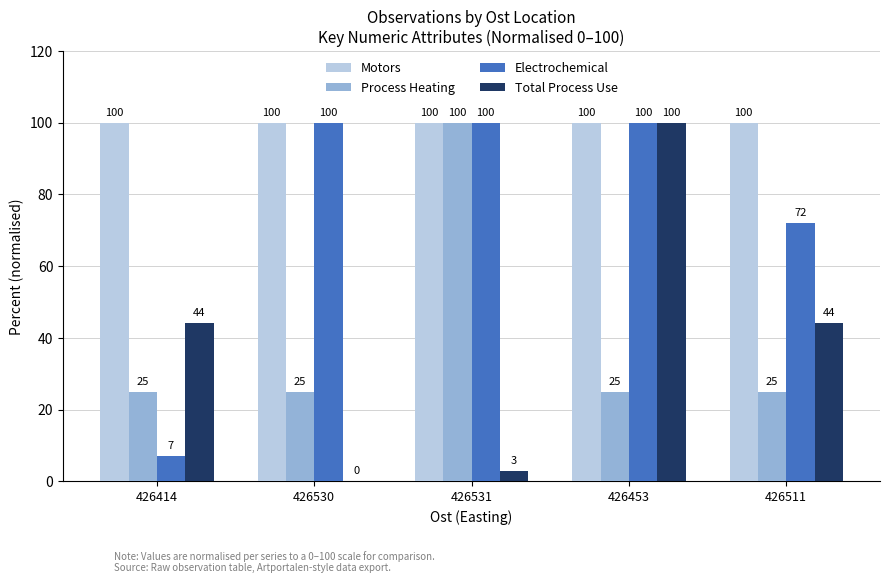

Which series has the largest total across all categories?

Motors